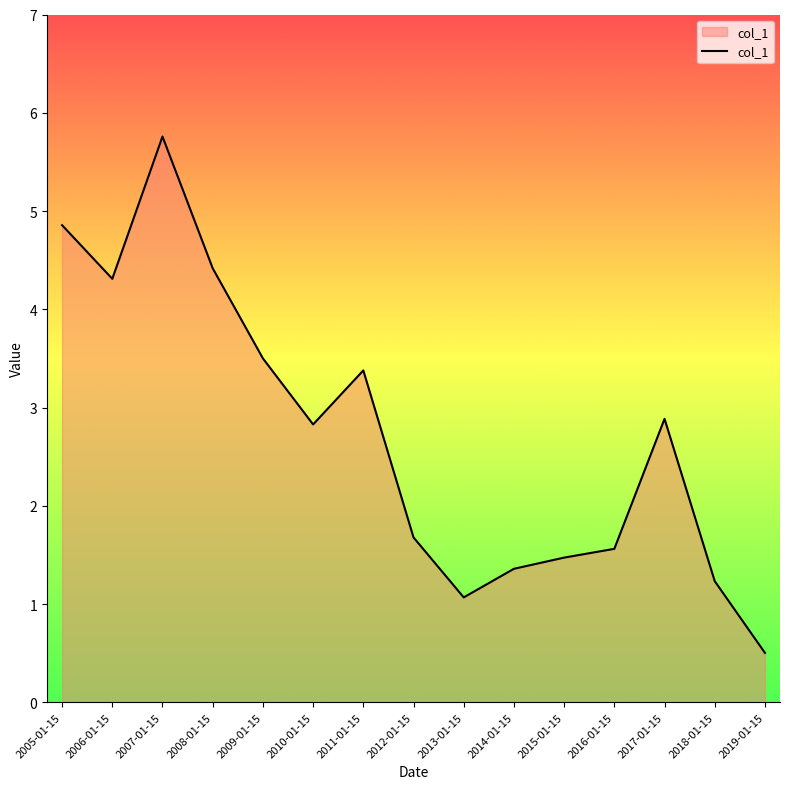

What is the difference between the values at 2018-01-15 and 2012-01-15?

0.4